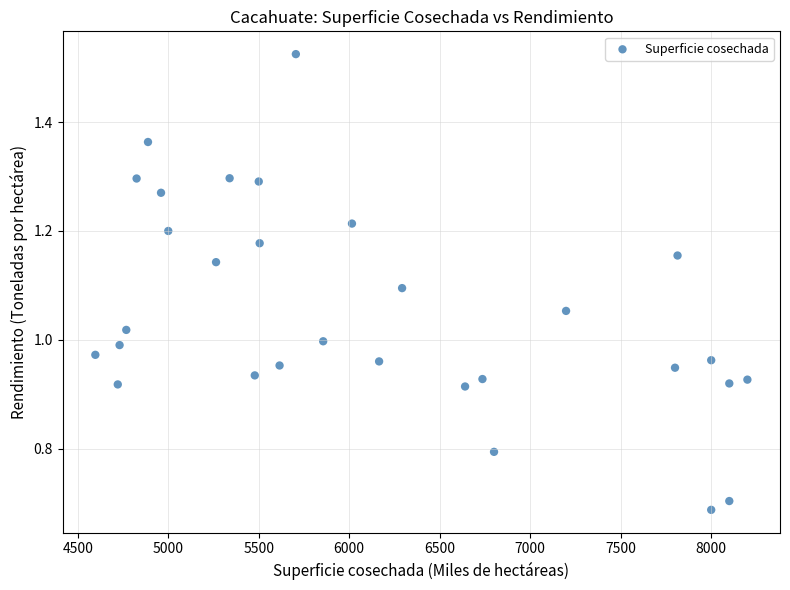

What is the range of Y values (max minus min)?

0.8